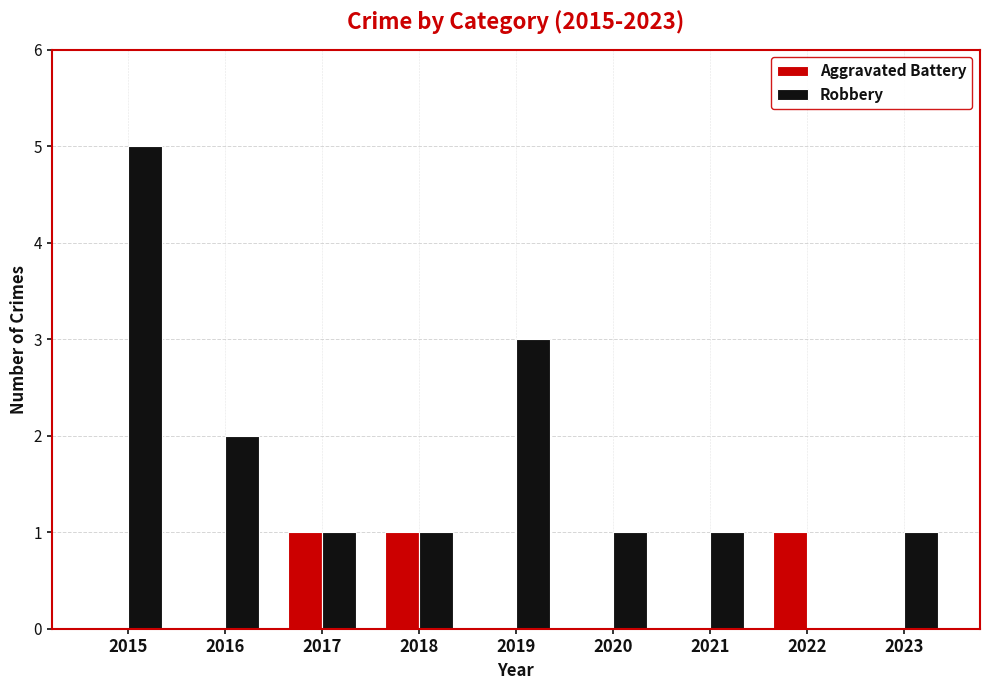

What is the maximum value shown in the chart?

5